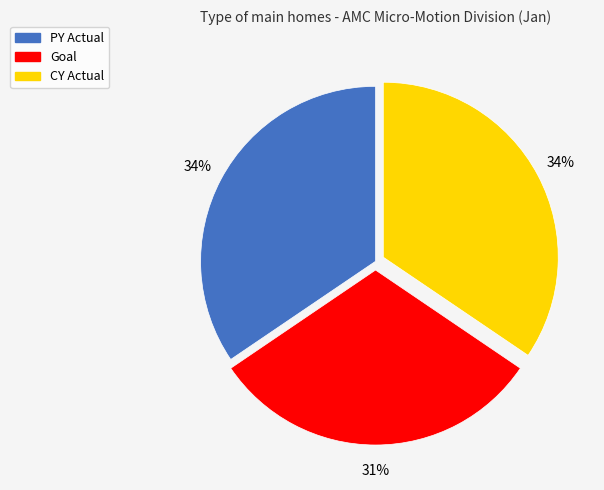

The PY Actual slice represents 22% of the pie. True or false?

False